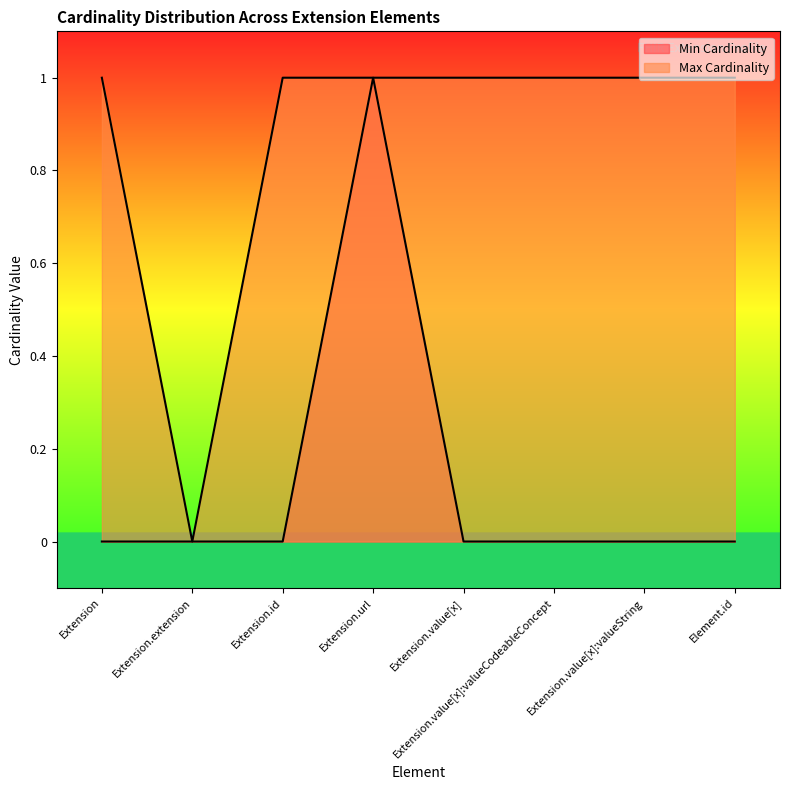

At how many categories does at least one series exceed 0?

7